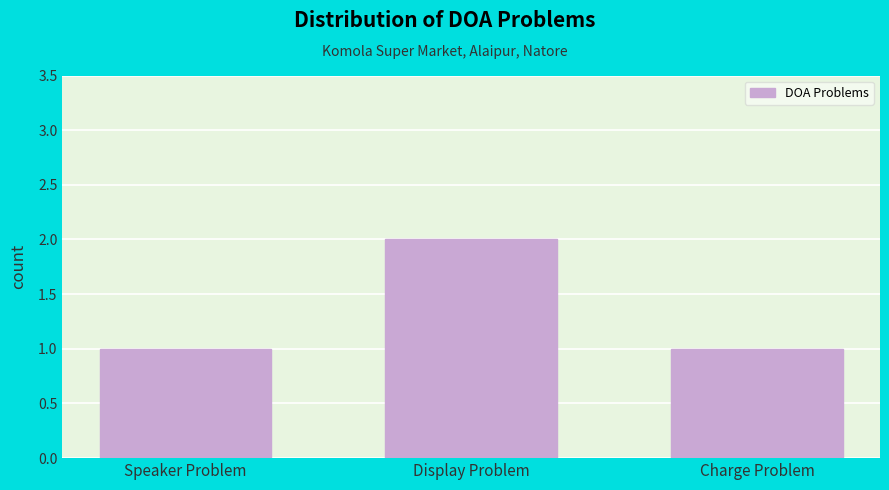

Reading left to right, transcribe all the data shown in this chart.

Speaker Problem=1	Display Problem=2	Charge Problem=1